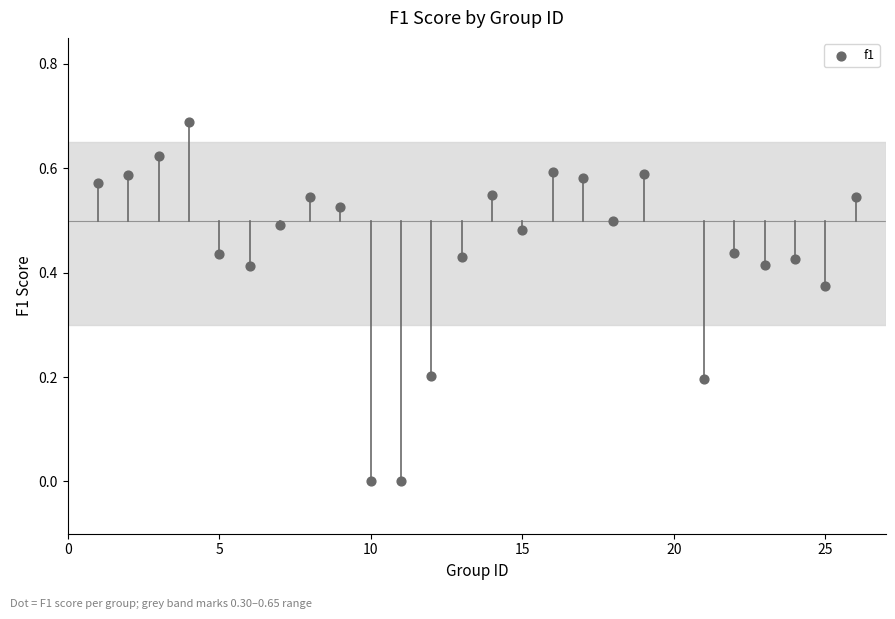

What is the range of X values (max minus min)?

25.0